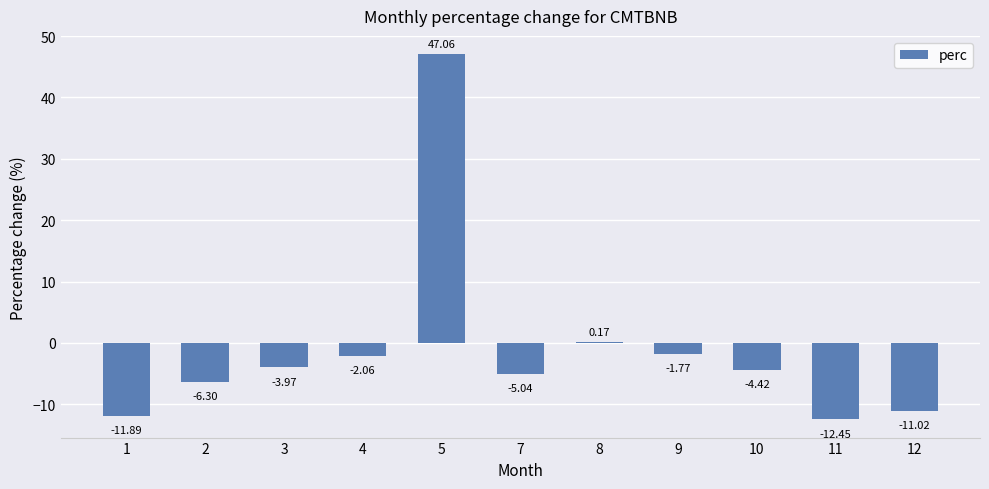

Between 5 and 2, which is larger?

5